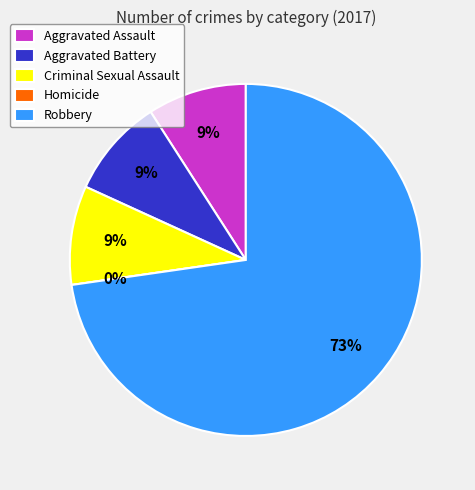

What is the change in value from Homicide to Robbery?

+8